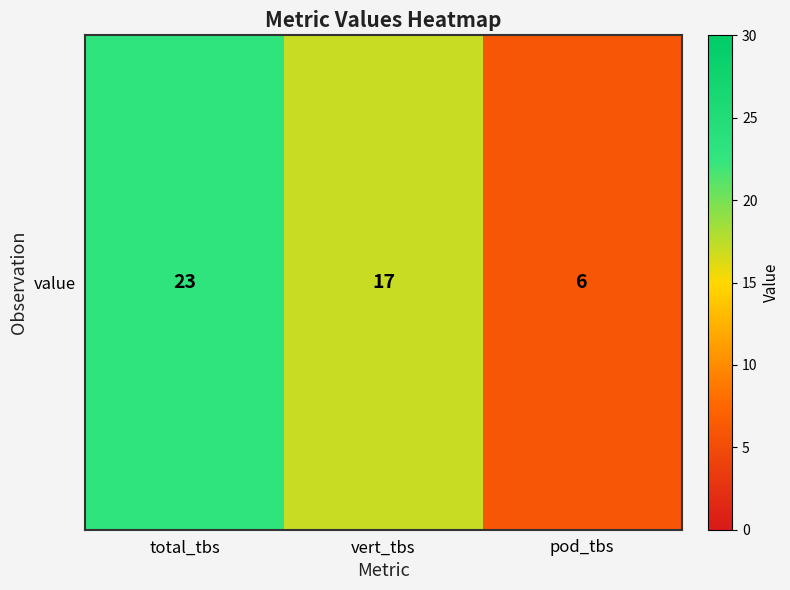

Reading right to left, what are all the values shown in this chart?

6	17	23